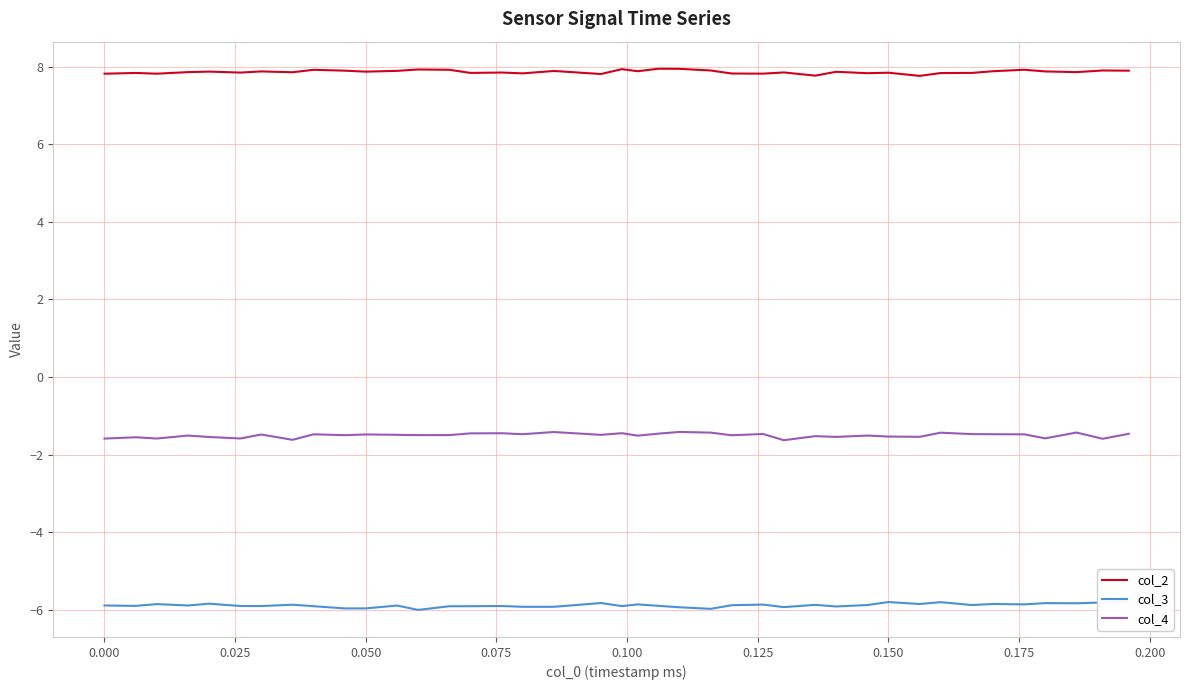

What are all the series names shown in the legend?

col_2, col_3, col_4